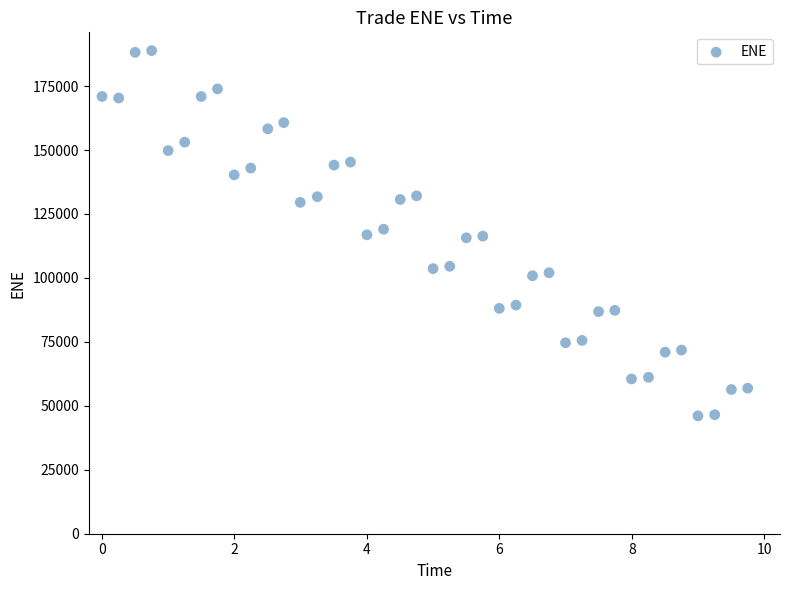

What is the range of Y values (max minus min)?

142778.9